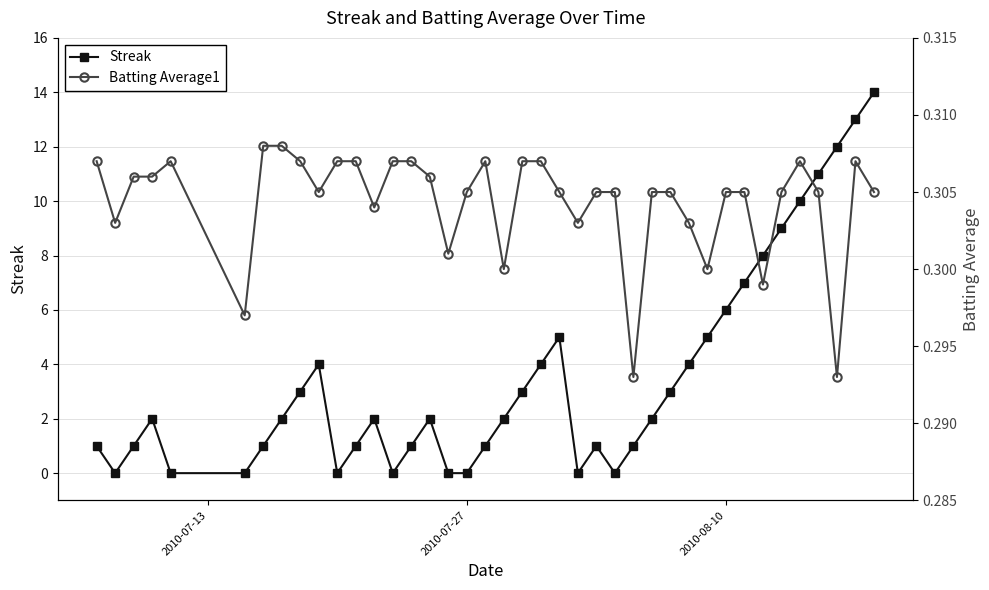

What are all the series names shown in the legend?

Streak, Batting Average1